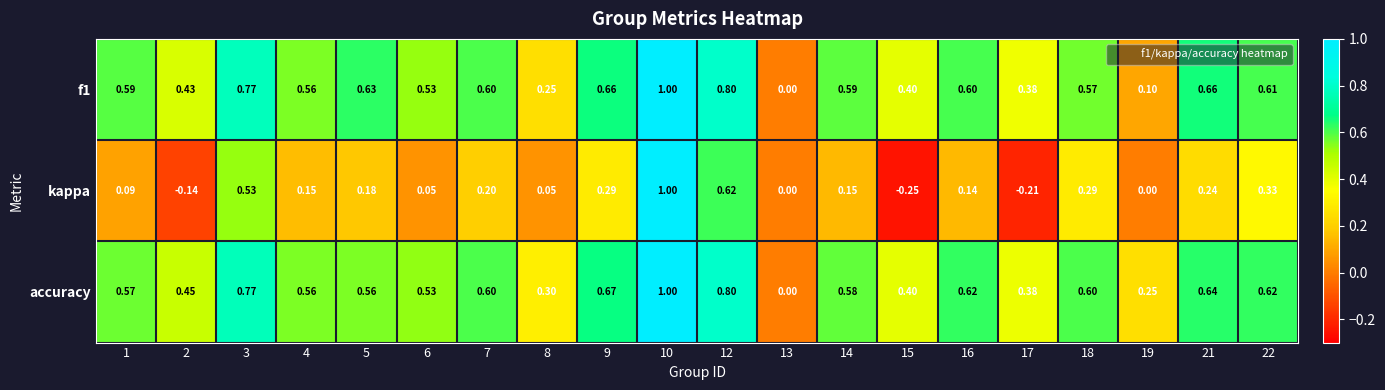

What is the maximum value shown in the chart?

1.0